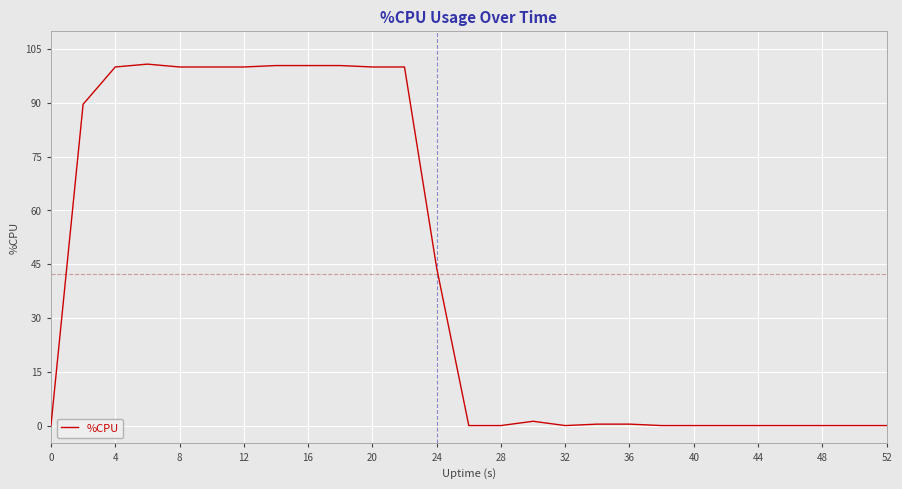

What is the greatest value displayed?

100.8